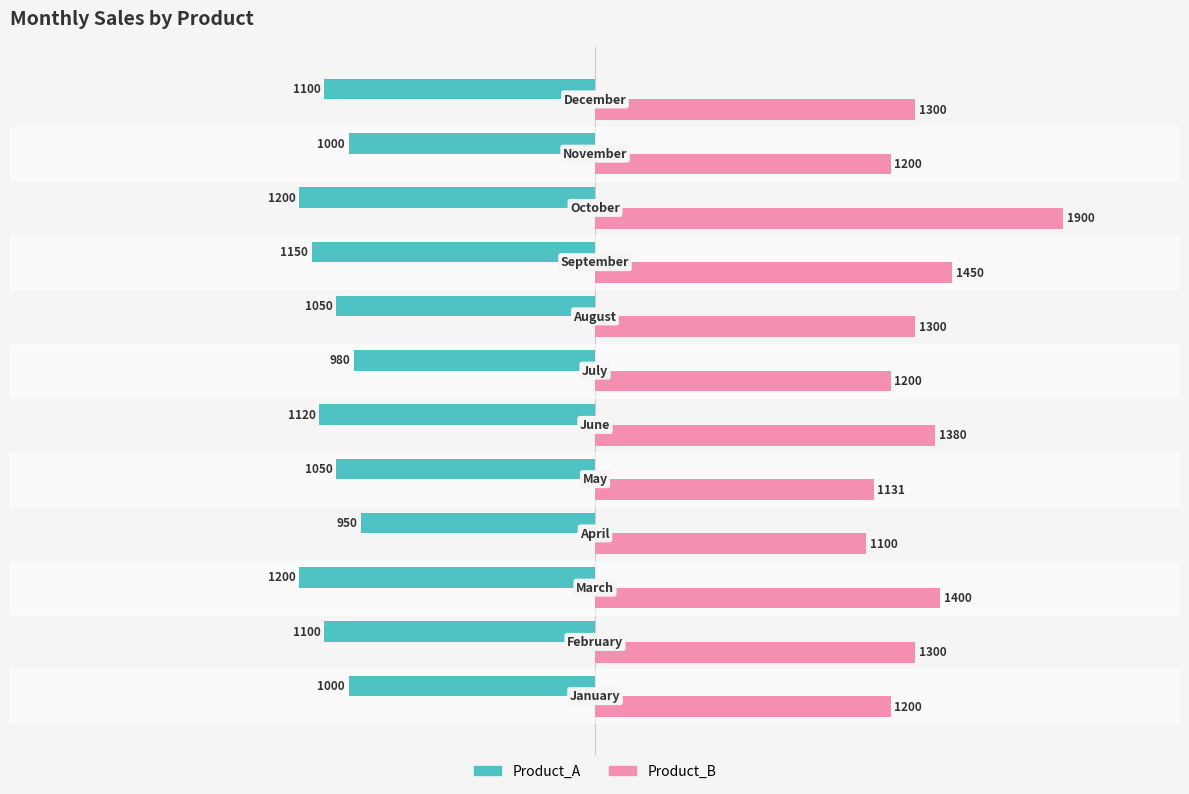

What is the difference between the maximum and minimum values in the Product_A series?

250